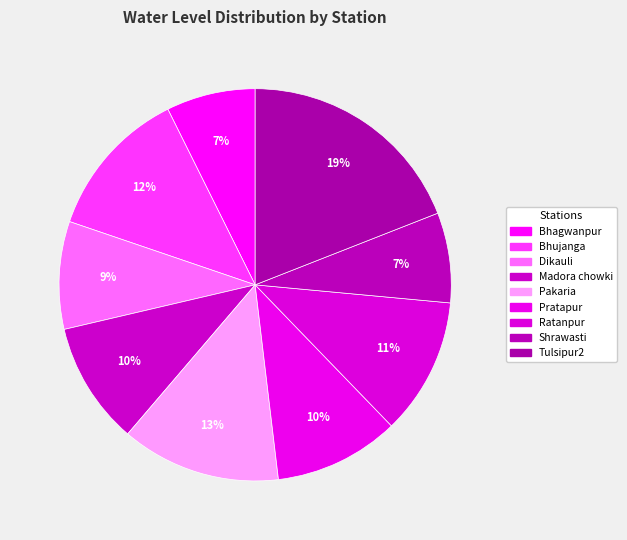

What percentage is the Shrawasti slice, to the nearest percent?

7%